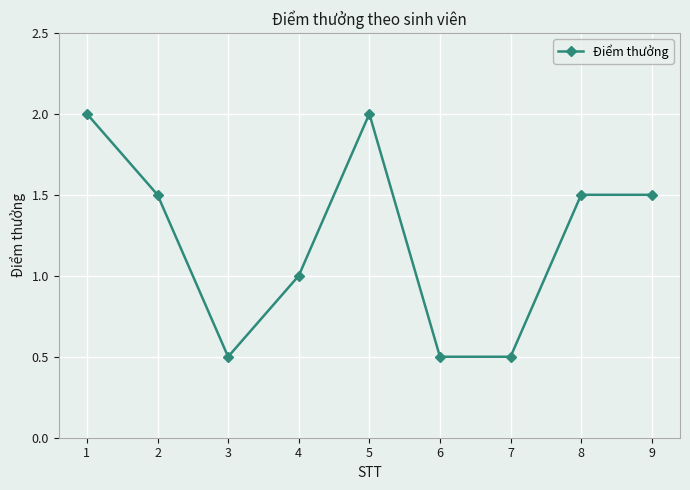

What is the difference between the maximum and minimum values?

1.5